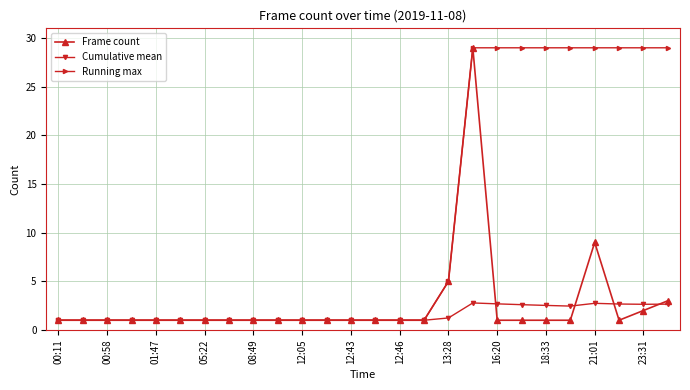

At how many categories does at least one series exceed 19?

9